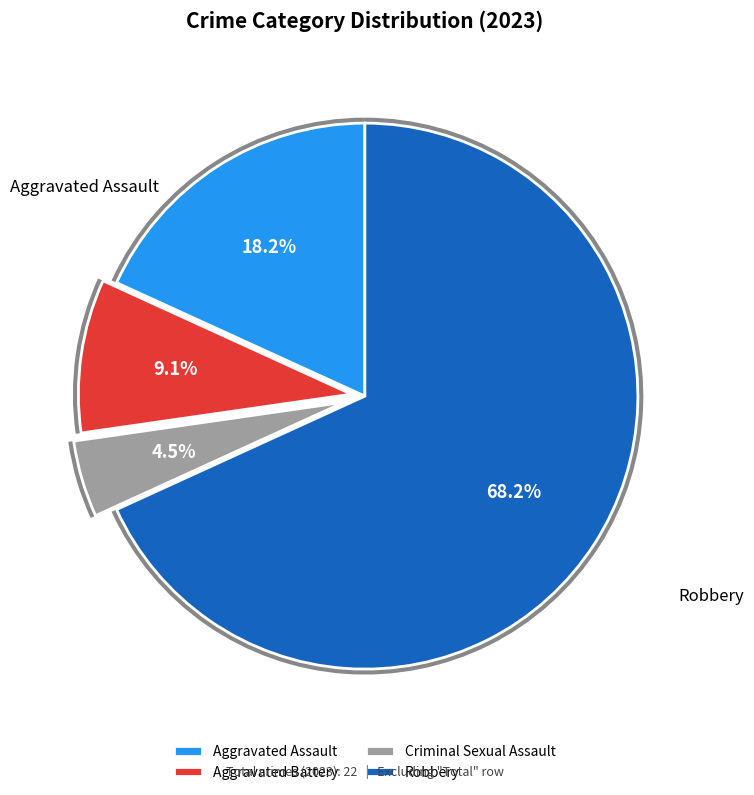

Which slice represents more than half of the pie?

Robbery